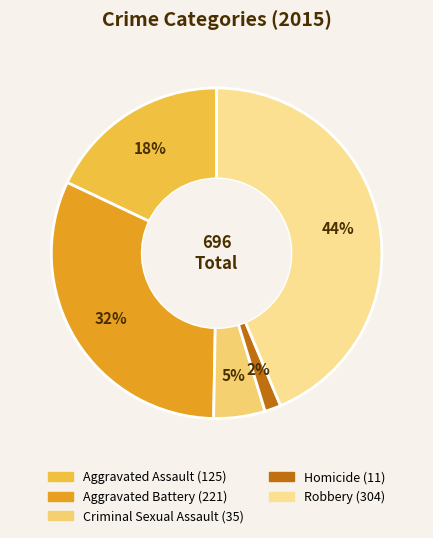

How many slices are in this pie chart?

5